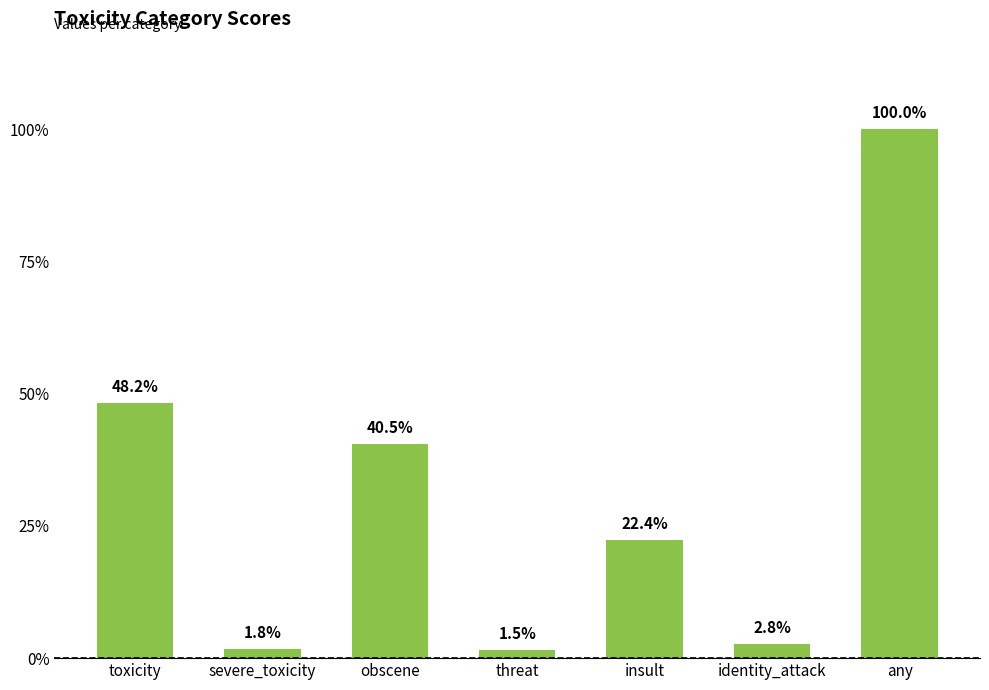

What is the value of the 1st bar from the left?

0.5